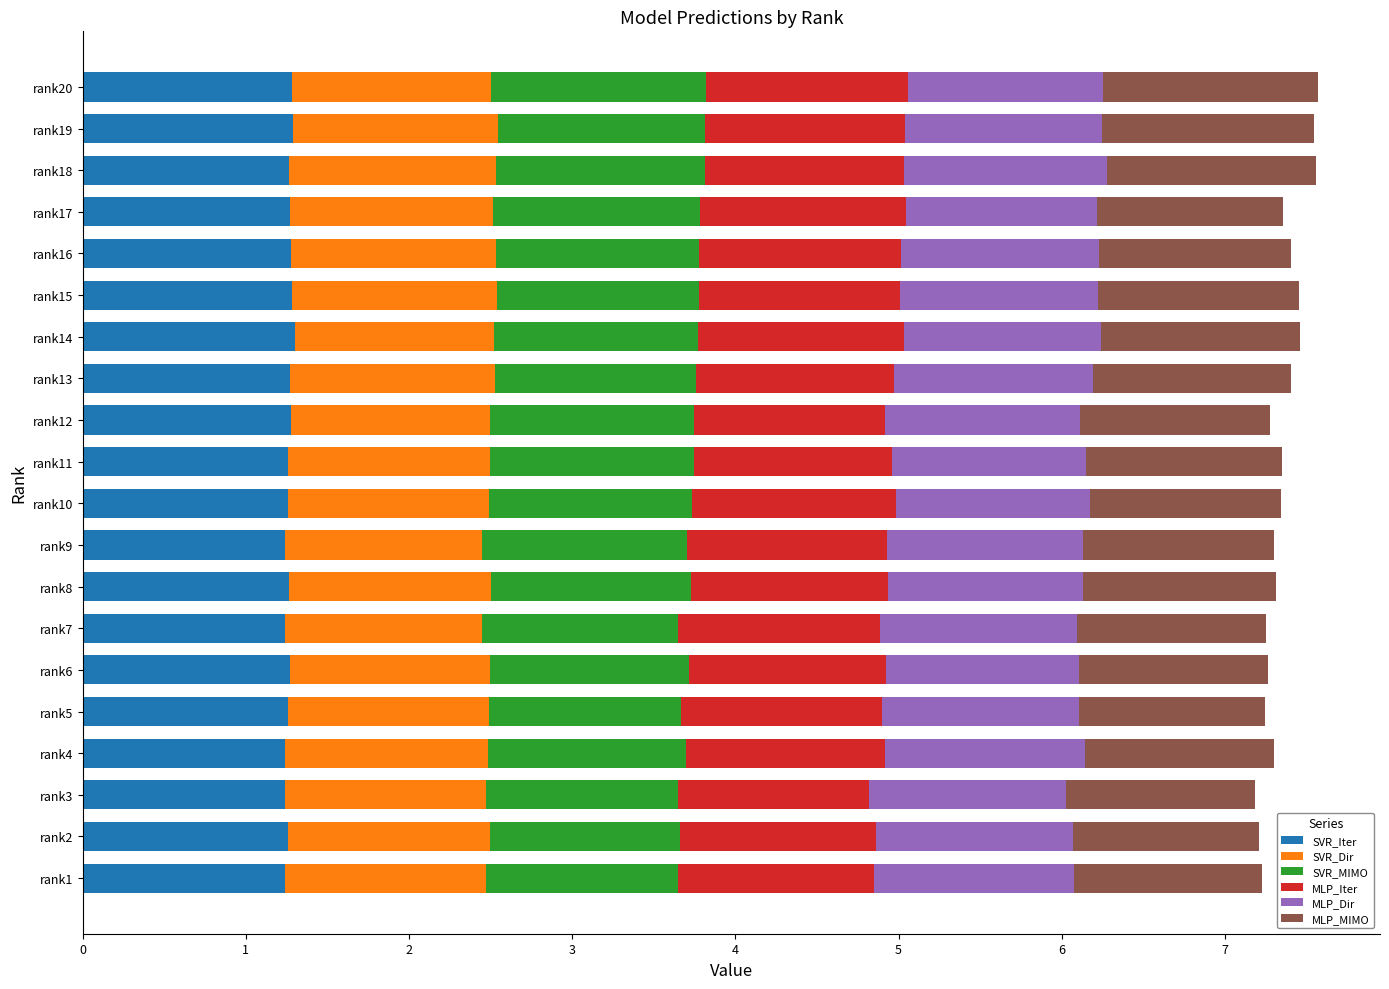

True or false: SVR_Iter has a value of 1.3 at rank16.

True